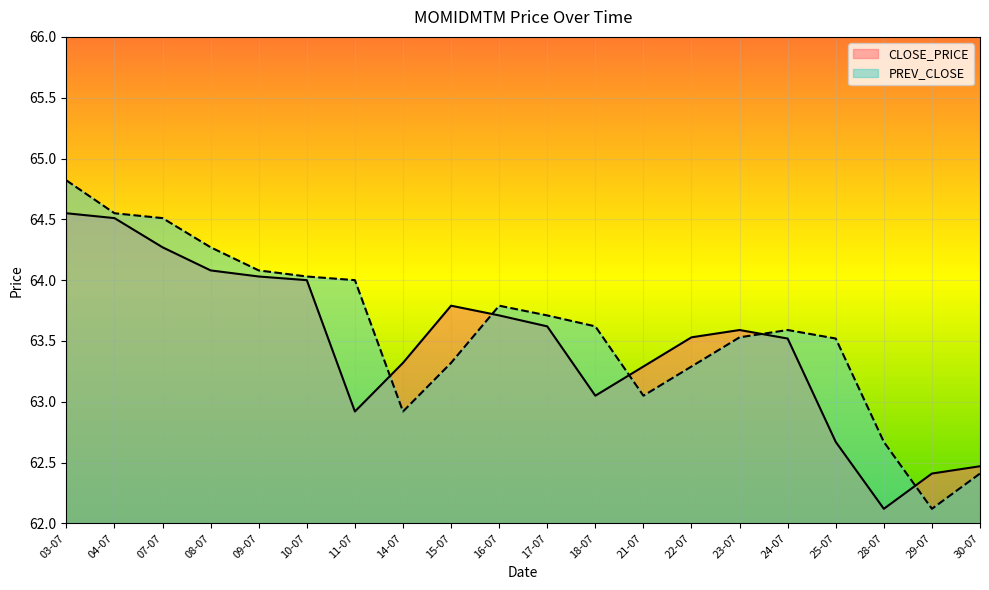

In PREV_CLOSE, how many points are lower than both neighbors (excluding endpoints)?

3